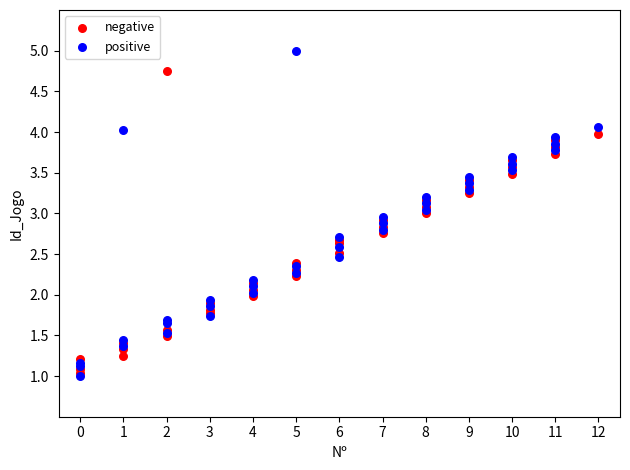

Which series reaches the maximum Y coordinate?

positive